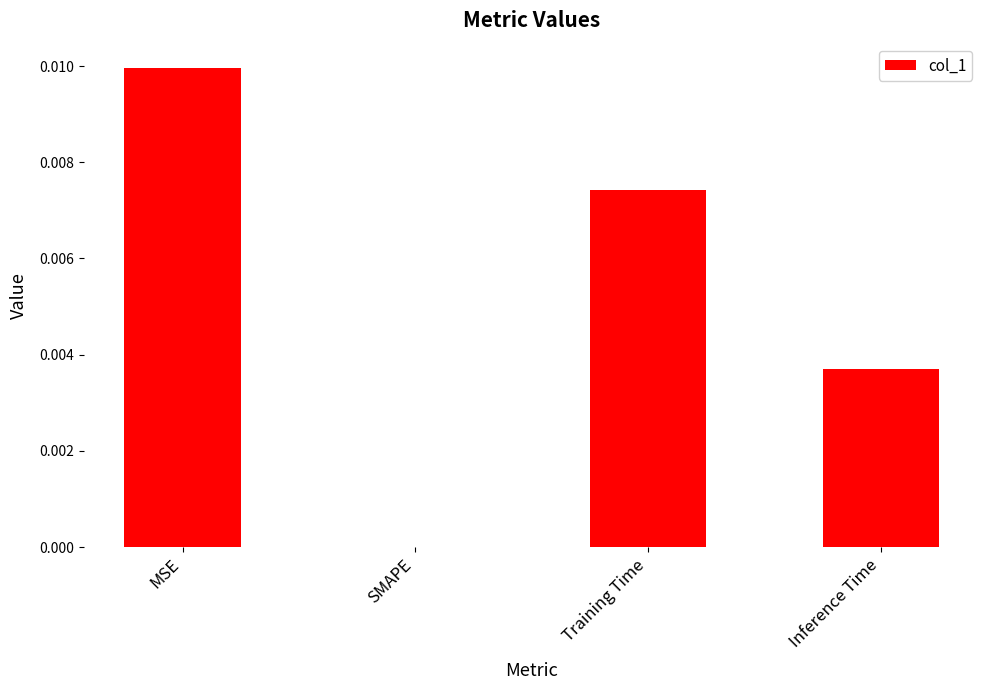

The chart shows a value of 0.0 at MSE. True or false?

True